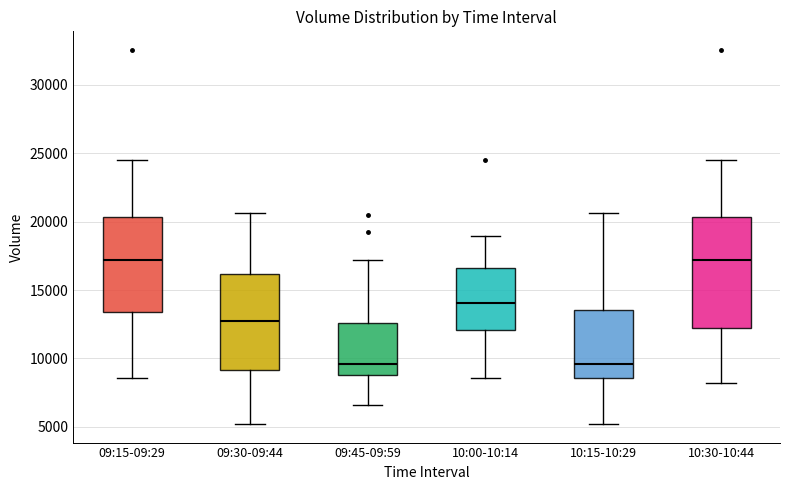

Reading left to right, read every box against the y-axis: the position of its median line, the range the box covers, and the ends of its whiskers. The values are not printed on the chart, so give them approximately, as read against the axis.

09:15-09:29: median 17000, box 13500 to 20500, whiskers 8500 to 24500
09:30-09:44: median 12500, box 9000 to 16000, whiskers 5000 to 20500
09:45-09:59: median 9500, box 9000 to 12500, whiskers 6500 to 17000
10:00-10:14: median 14000, box 12000 to 16500, whiskers 8500 to 19000
10:15-10:29: median 9500, box 8500 to 13500, whiskers 5000 to 20500
10:30-10:44: median 17000, box 12000 to 20500, whiskers 8000 to 24500